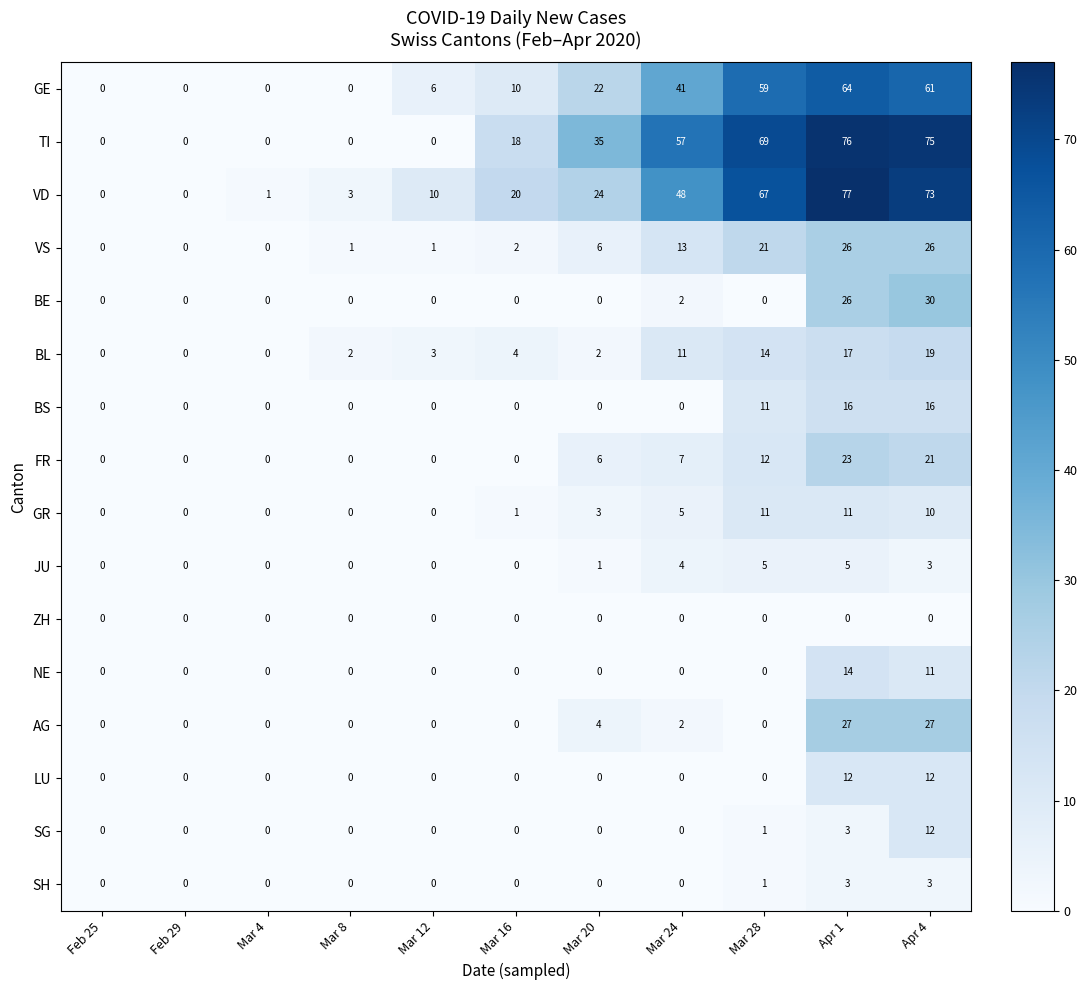

At how many categories does at least one series exceed 23?

5